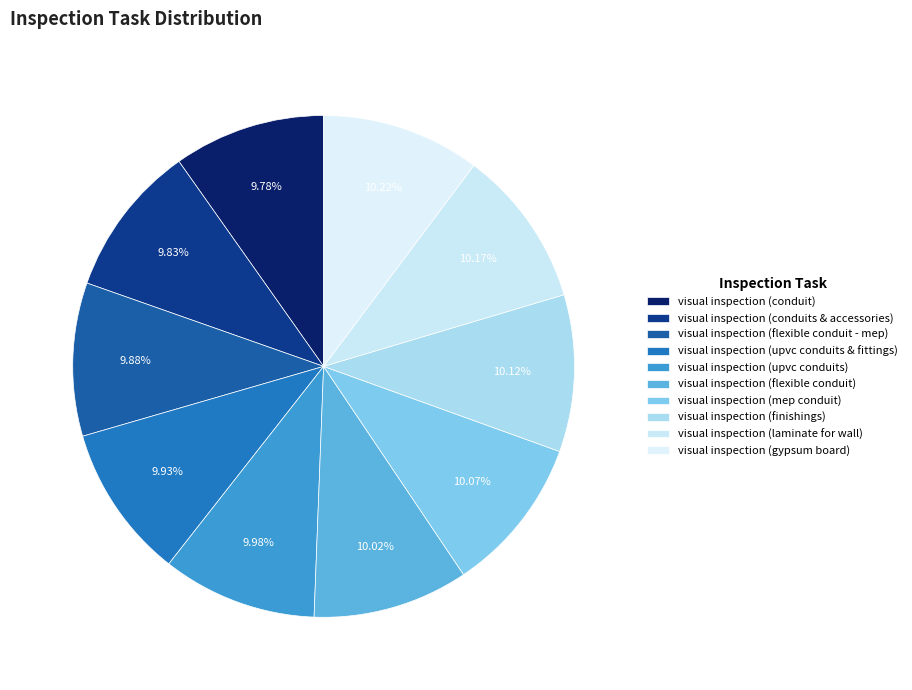

Count the number of slices in the pie.

10